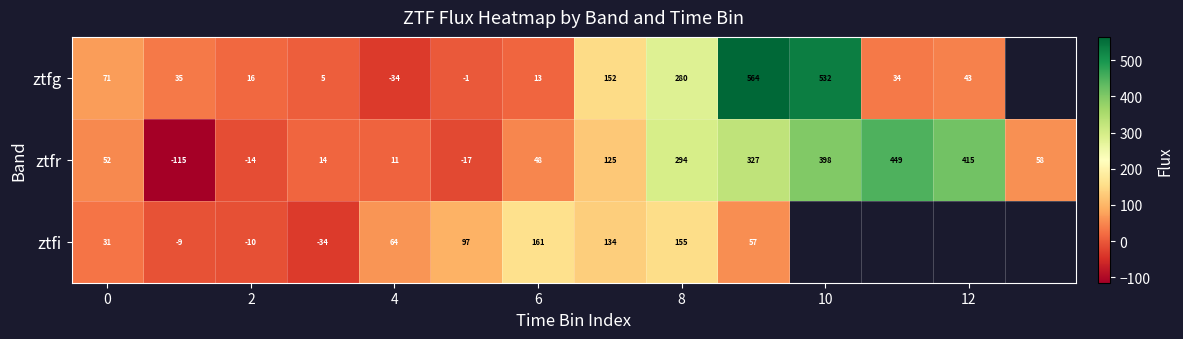

How many values in ztfr are above zero?

11